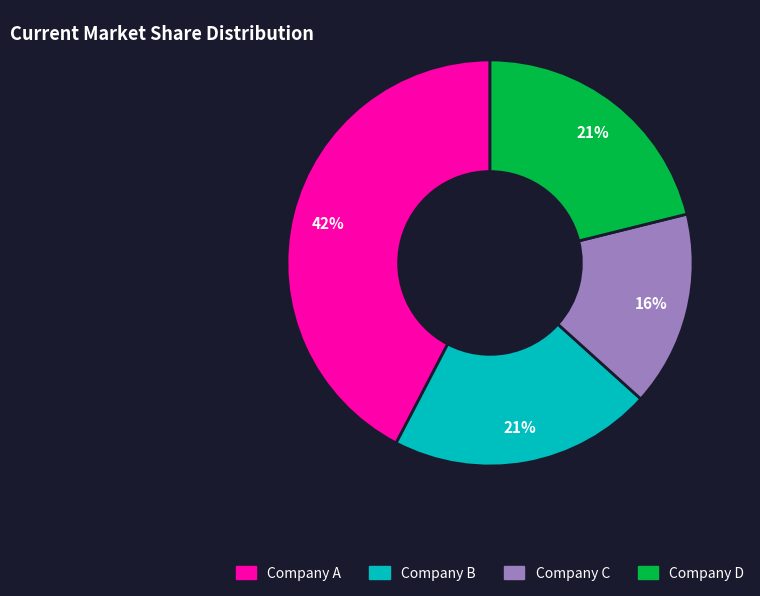

To the nearest percent, what is the average slice percentage?

25%